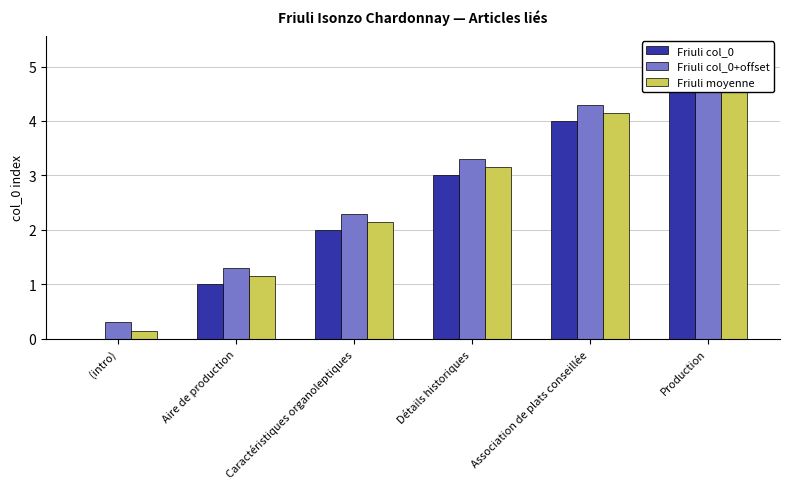

How many values in the Friuli col_0+offset series exceed 3?

3